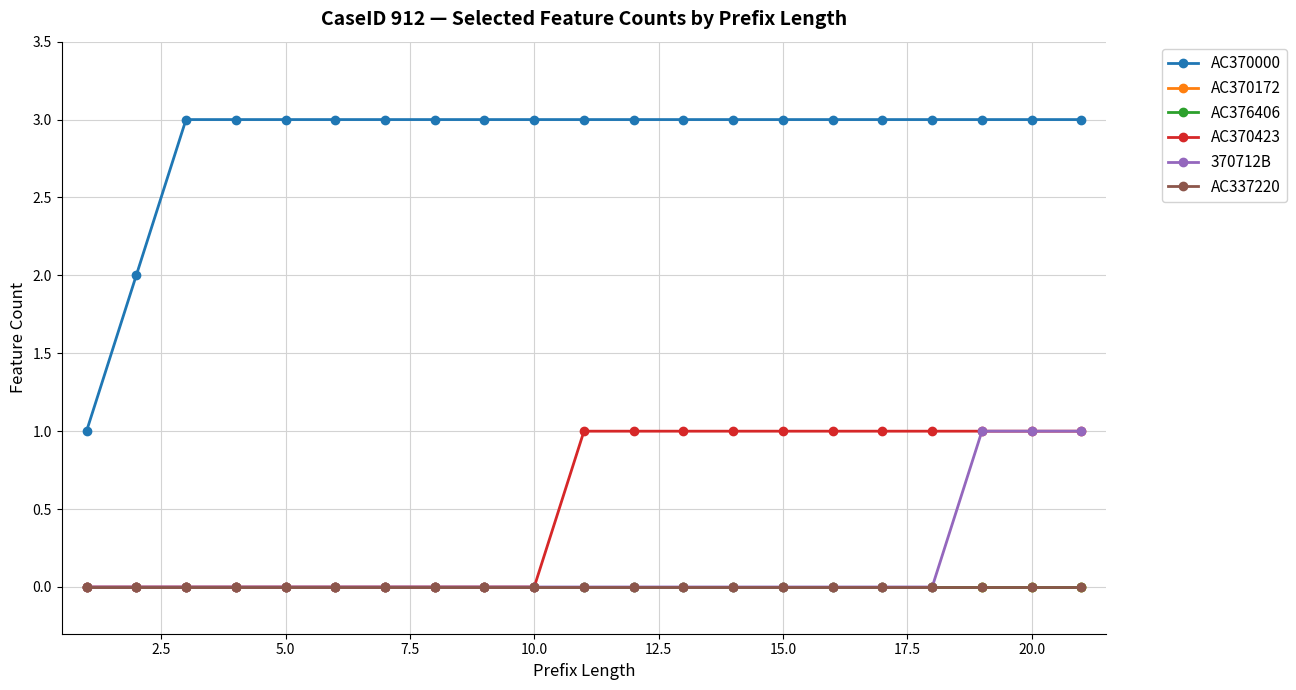

Reading left to right, transcribe all the data shown in this chart.

AC370000: 1	2	3	3	3	3	3	3	3	3	3	3	3	3	3	3	3	3	3	3	3
AC370172: 0	0	0	0	0	0	0	0	0	0	0	0	0	0	0	0	0	0	0	0	0
AC376406: 0	0	0	0	0	0	0	0	0	0	0	0	0	0	0	0	0	0	0	0	0
AC370423: 0	0	0	0	0	0	0	0	0	0	1	1	1	1	1	1	1	1	1	1	1
370712B: 0	0	0	0	0	0	0	0	0	0	0	0	0	0	0	0	0	0	1	1	1
AC337220: 0	0	0	0	0	0	0	0	0	0	0	0	0	0	0	0	0	0	0	0	0